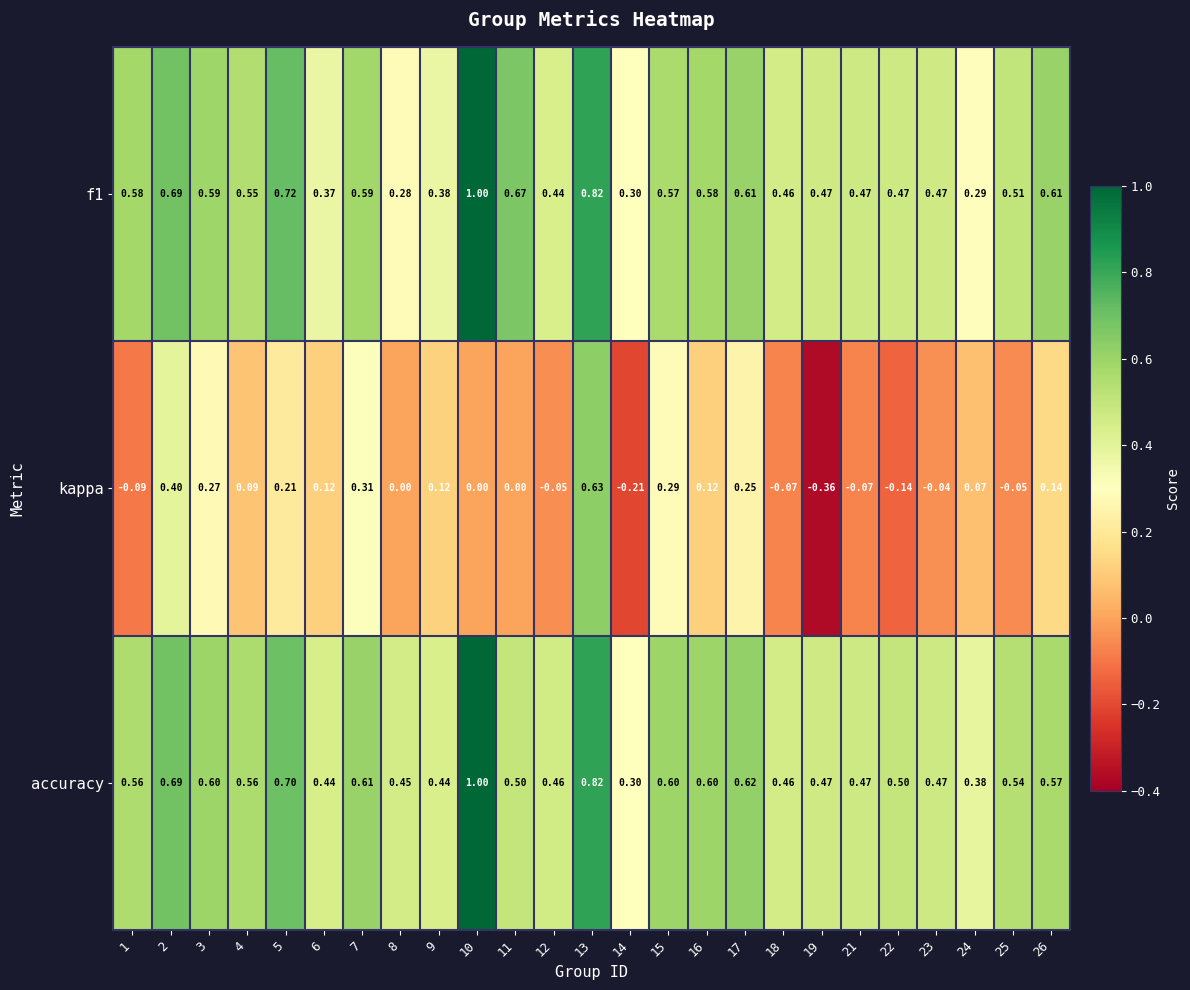

Which series has the widest spread of values?

kappa